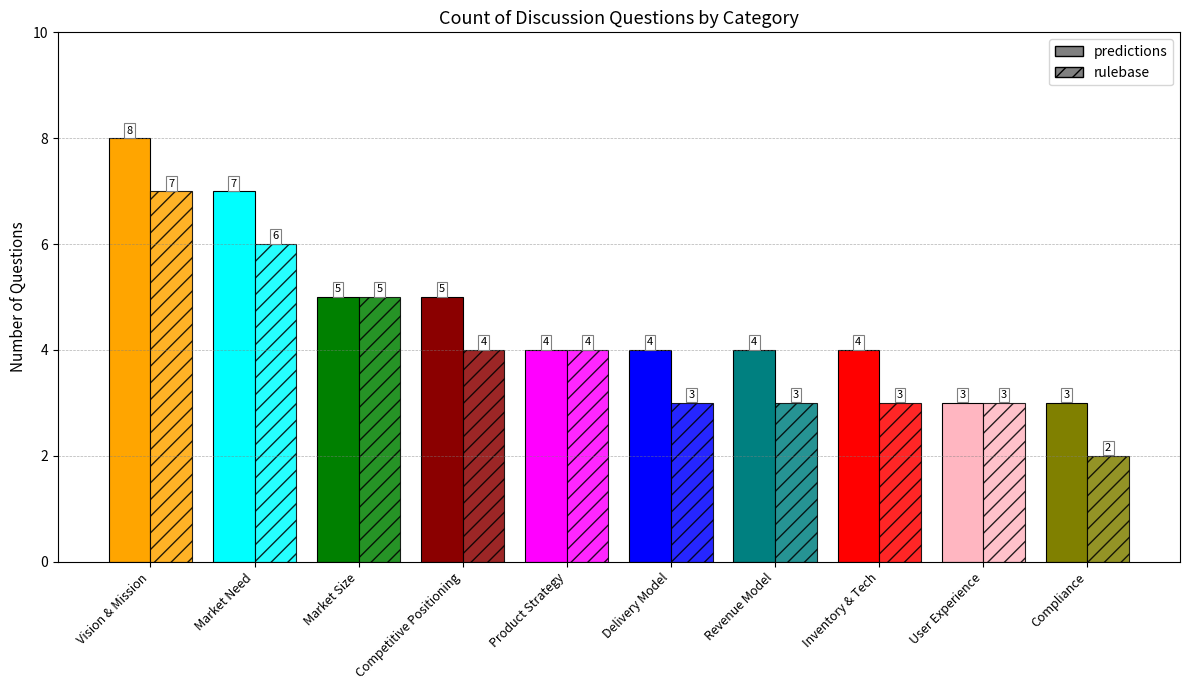

Reading left to right, extract all data points from this chart.

predictions: 8	7	5	5	4	4	4	4	3	3
rulebase: 7	6	5	4	4	3	3	3	3	2